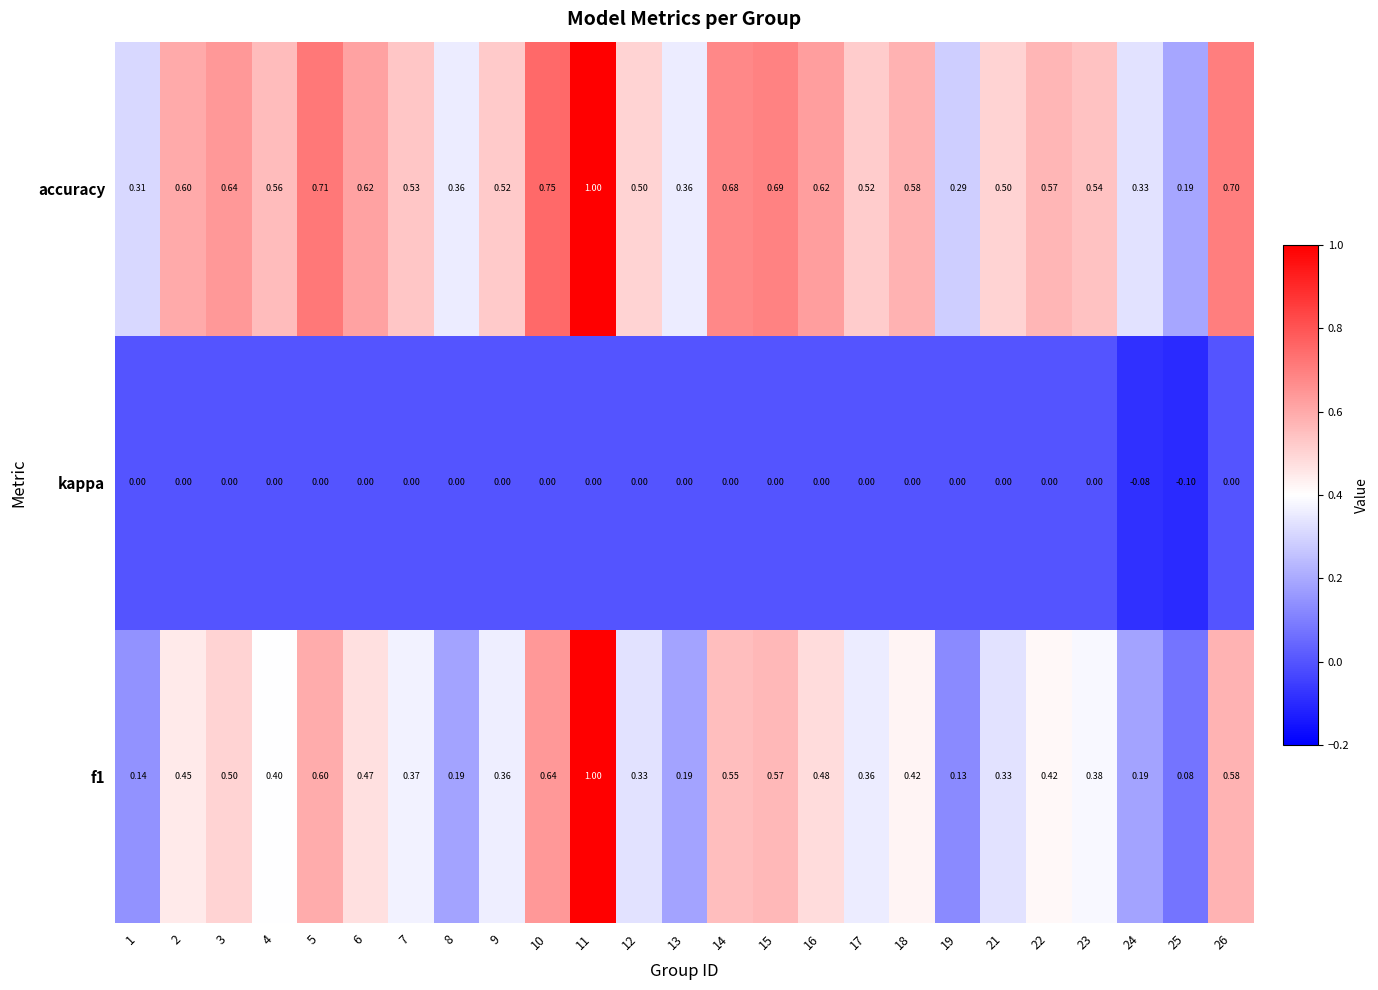

Between 22 and 24, which series saw the biggest shift?

accuracy